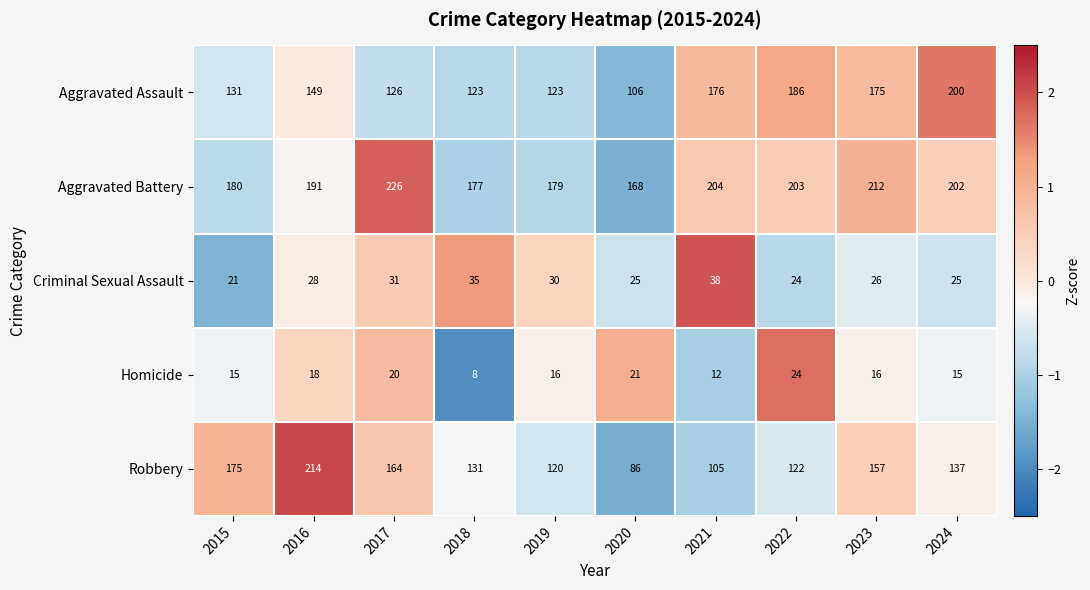

Rank the series by their maximum value, from highest to lowest.

Aggravated Battery, Robbery, Aggravated Assault, Criminal Sexual Assault, Homicide